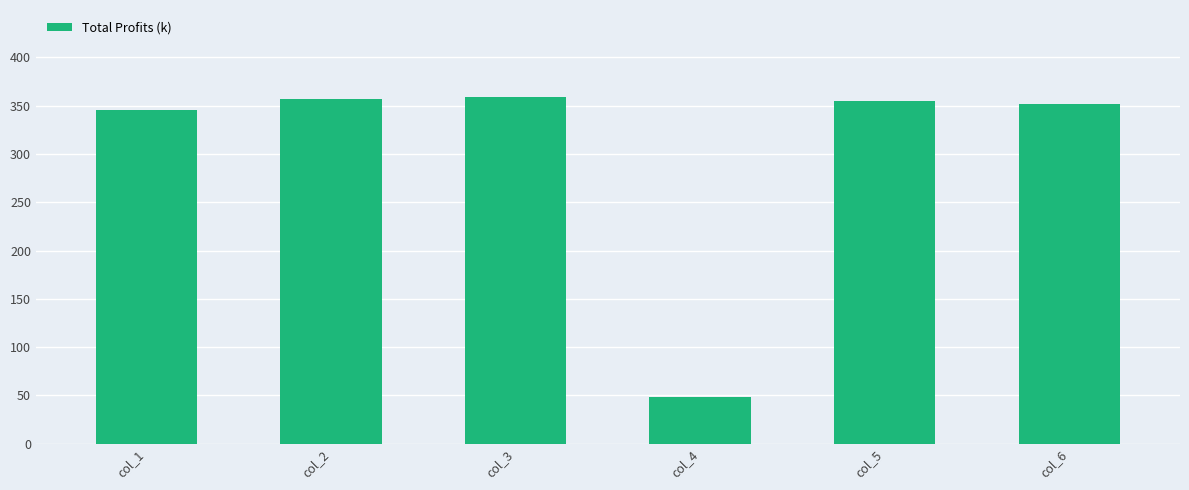

What is the minimum value shown in the chart?

48.0